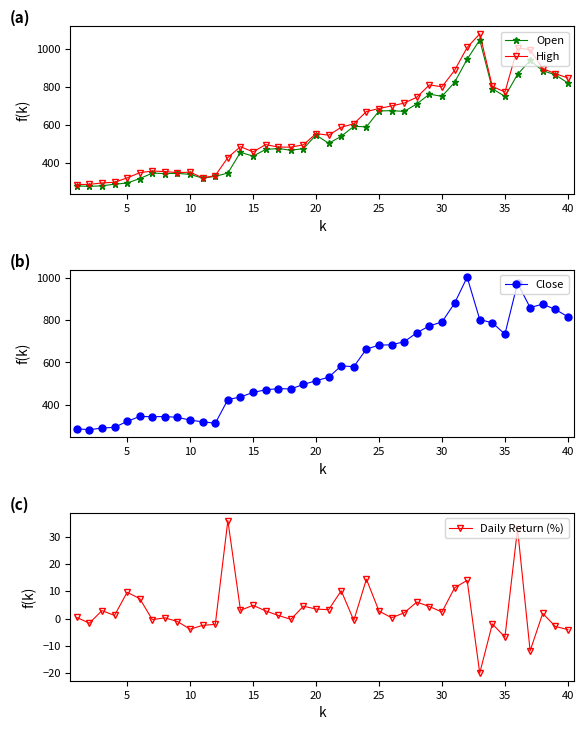

Is it true that High equals 940.7 at 20?

False